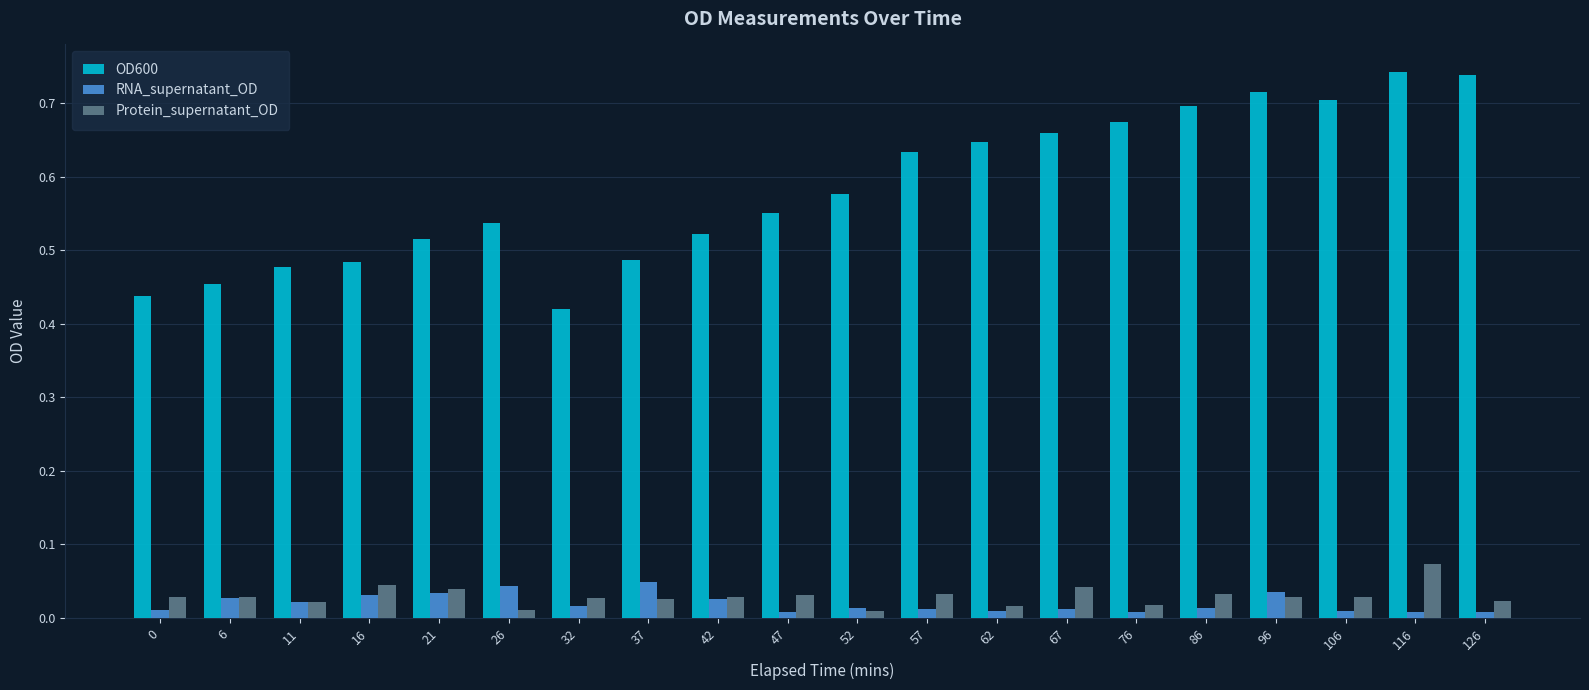

Between 16 and 32, which series saw the biggest shift?

OD600